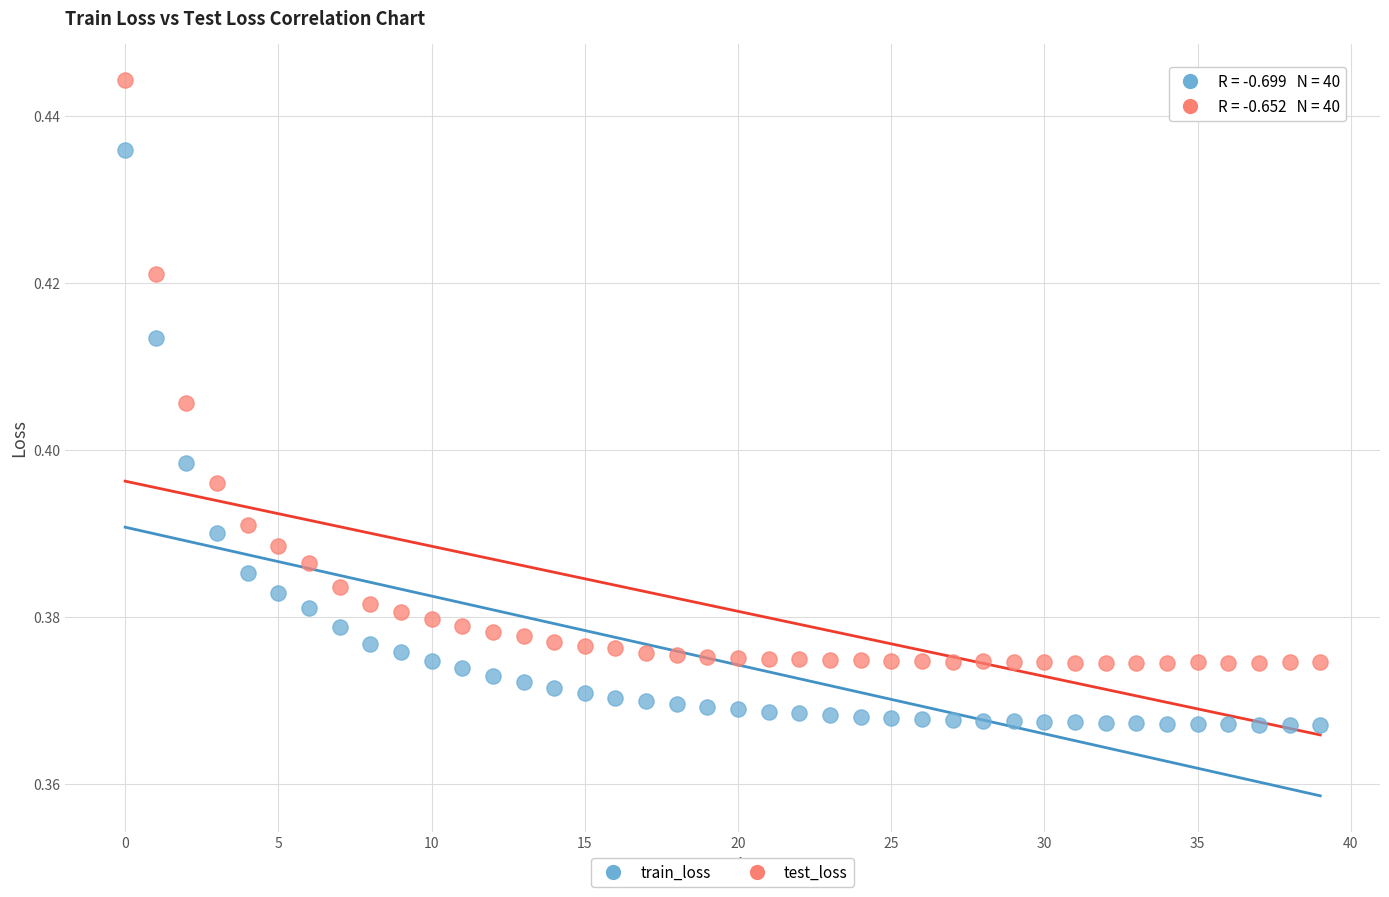

Which series has the widest spread of Y values?

test_loss